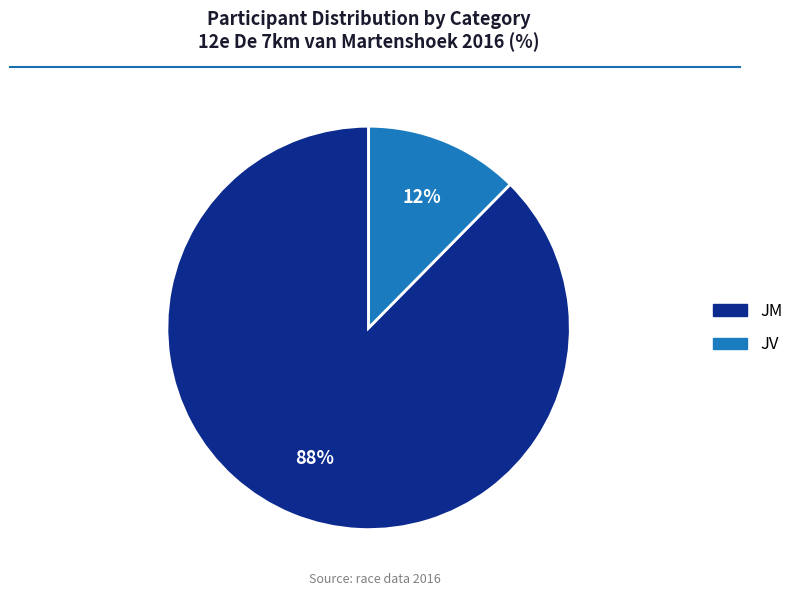

To the nearest percent, what portion does JM represent?

88%